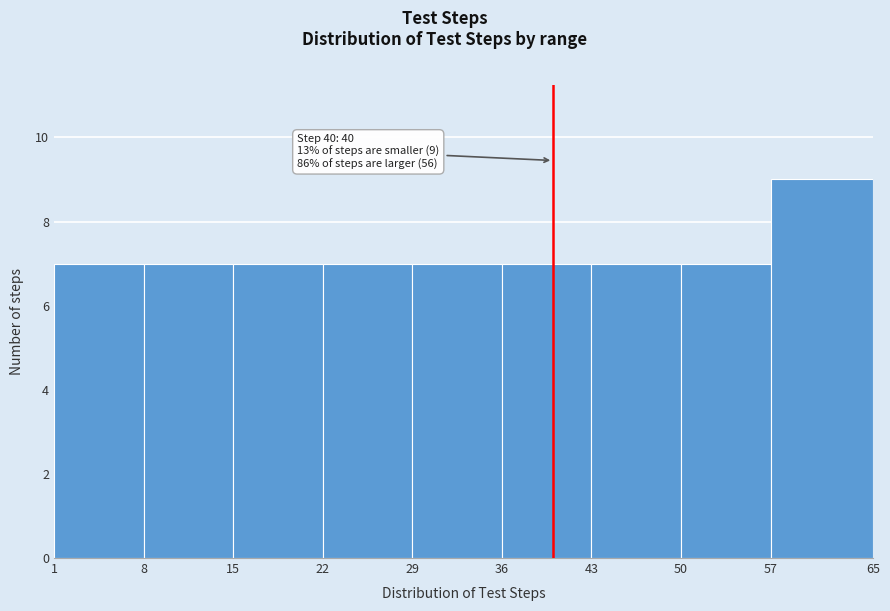

Over which range of the x-axis is the bar tallest?

57 to 65